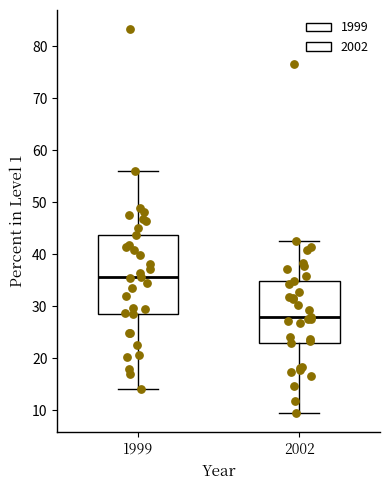

Which box is the tallest, from its lower edge to its upper edge?

1999